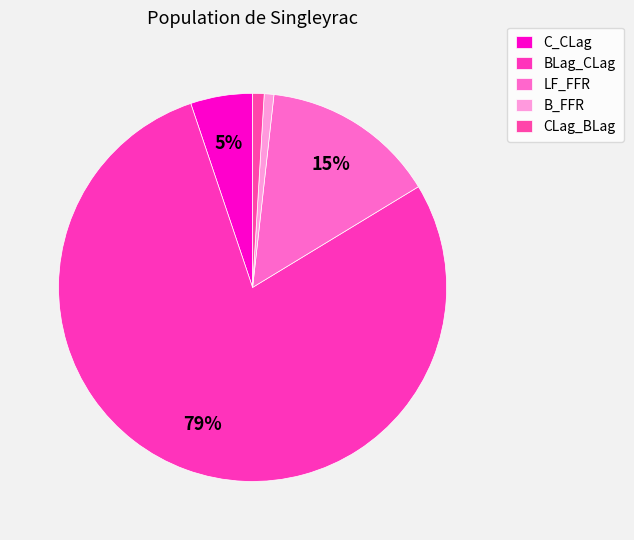

How many segments does this pie chart have?

5